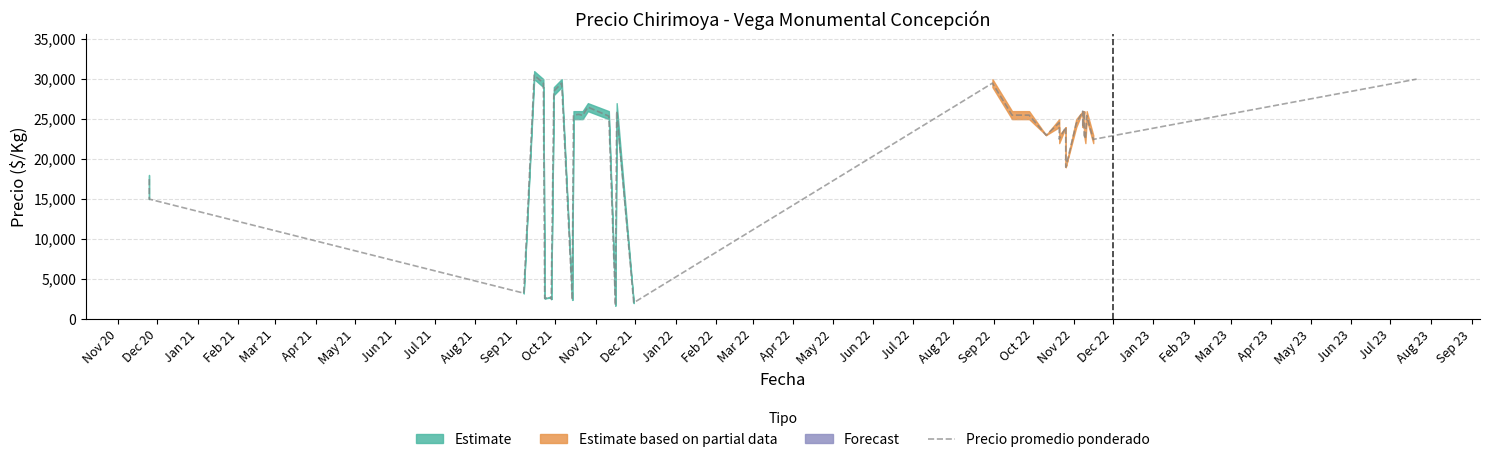

What is the sum of all values?

768115